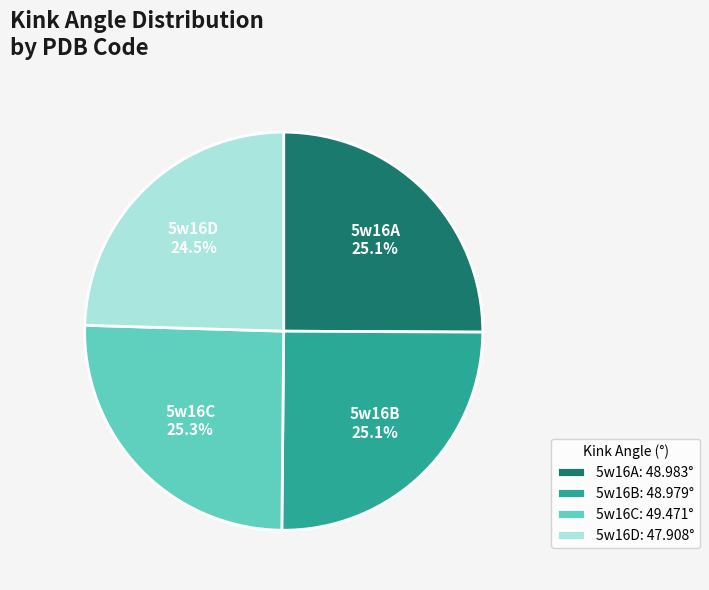

Approximately how many times larger is the value at 5w16B compared to 5w16D?

1.0